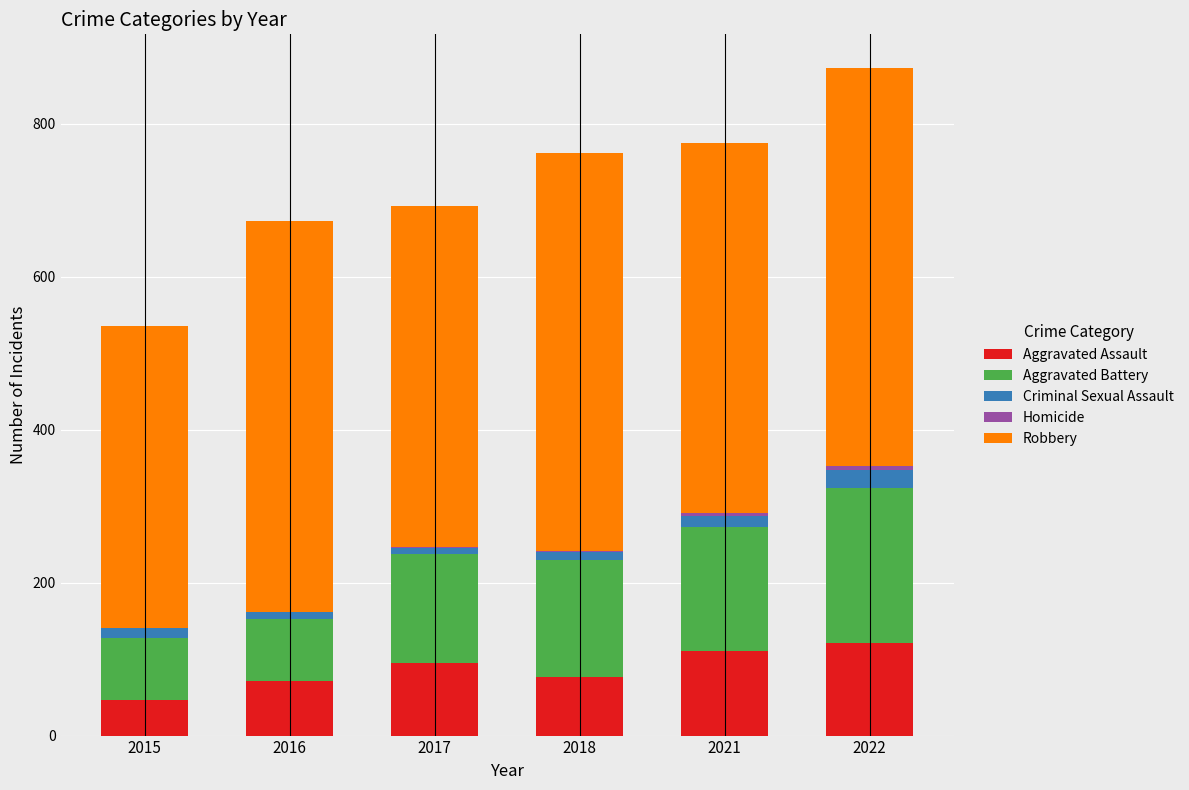

The value of Aggravated Assault at 2018 is 77. True or false?

True